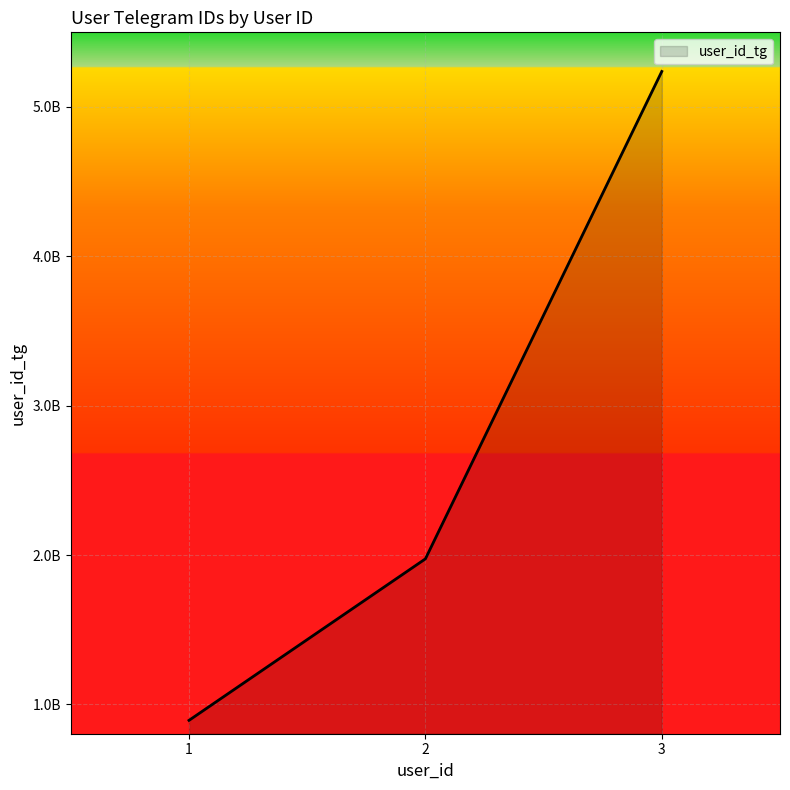

What is the difference between the second highest and minimum values?

1080861761